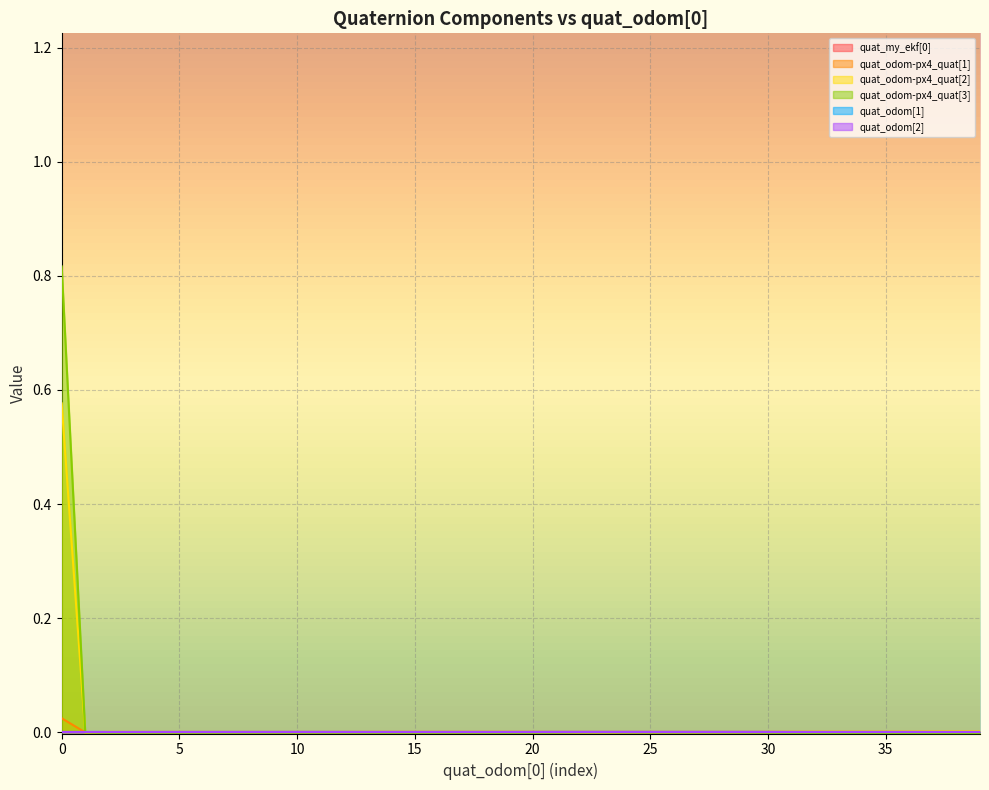

Which series has the widest spread of values?

quat_odom-px4_quat[3]